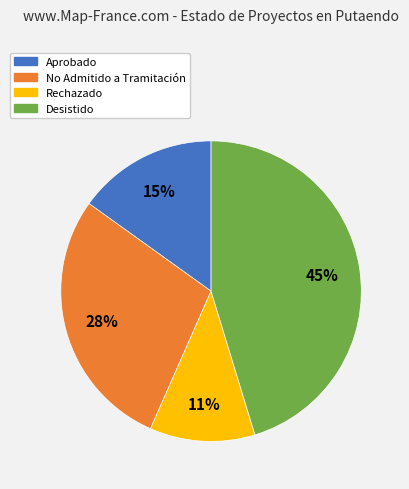

True or false: Desistido accounts for 36% of the total.

False